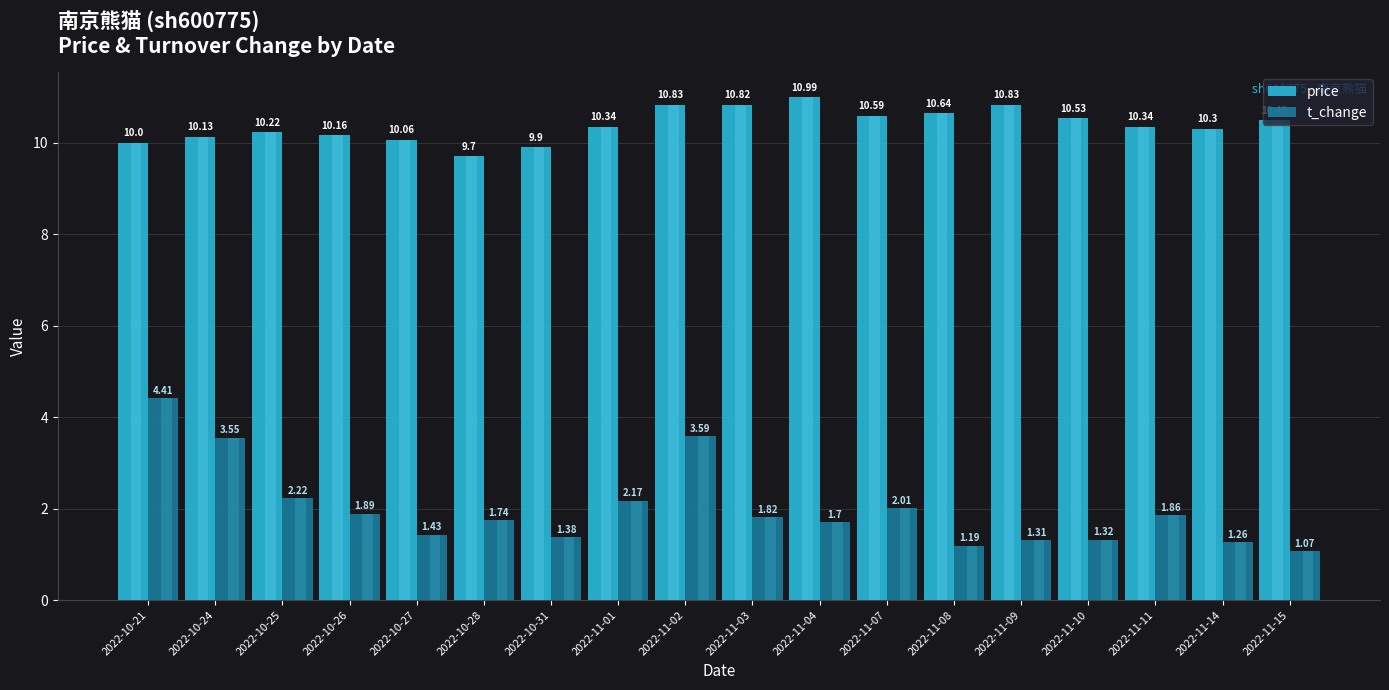

Is it true that t_change equals 2.0 at 2022-11-14?

False